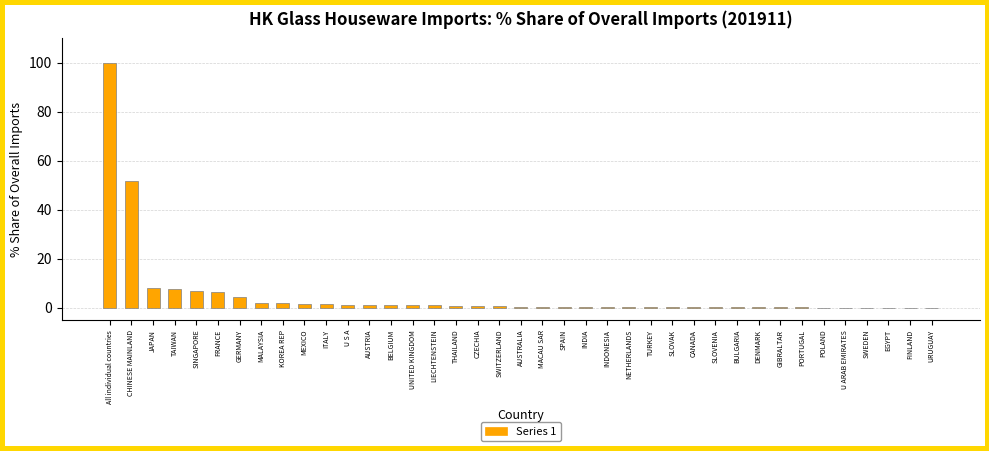

Where is the data nearest to the value 50?

CHINESE MAINLAND